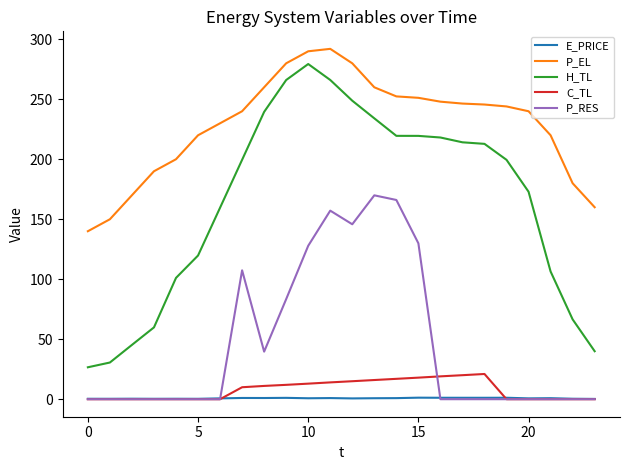

True or false: H_TL and E_PRICE cross at least once.

False